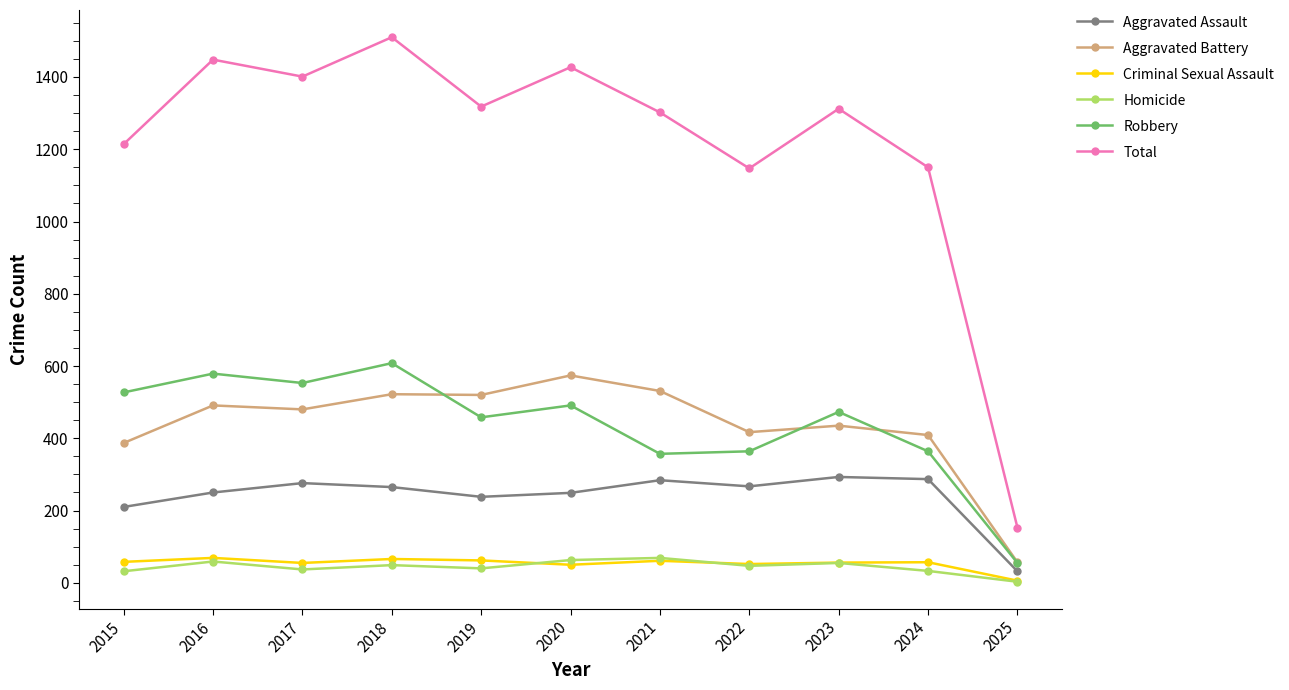

What are all the series names shown in the legend?

Aggravated Assault, Aggravated Battery, Criminal Sexual Assault, Homicide, Robbery, Total